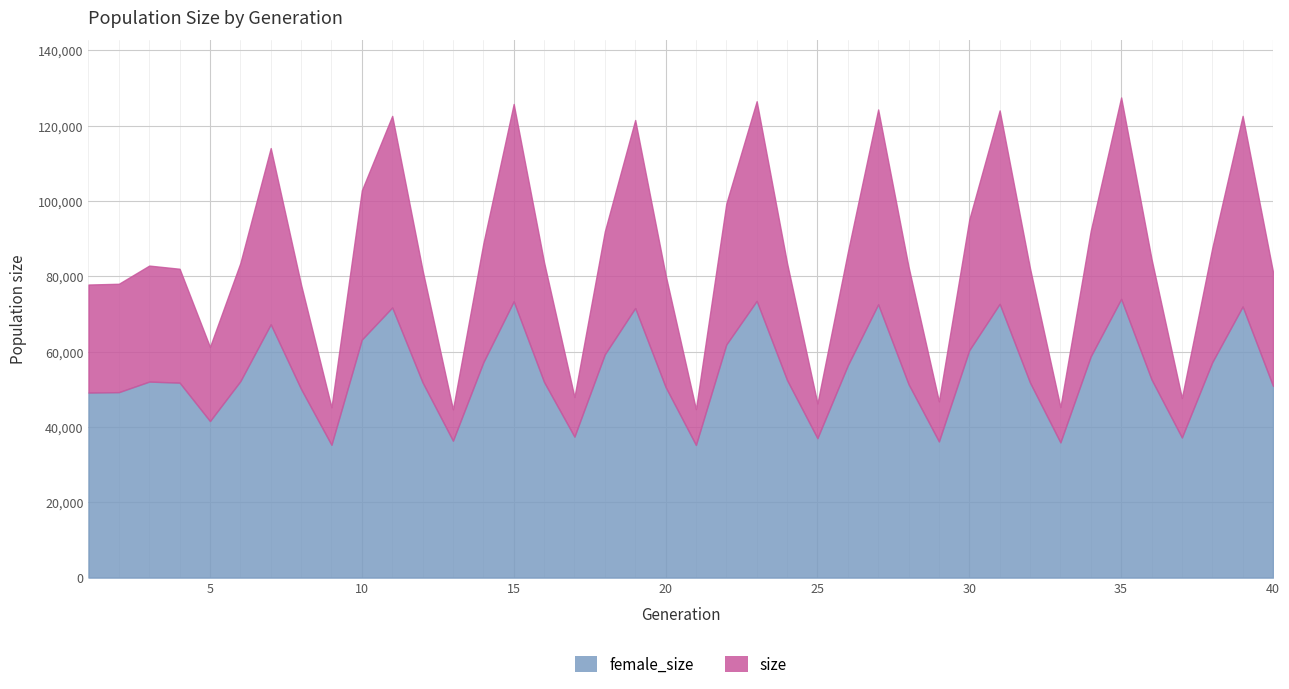

What is the difference between the female_size values at 20 and 13?

14275